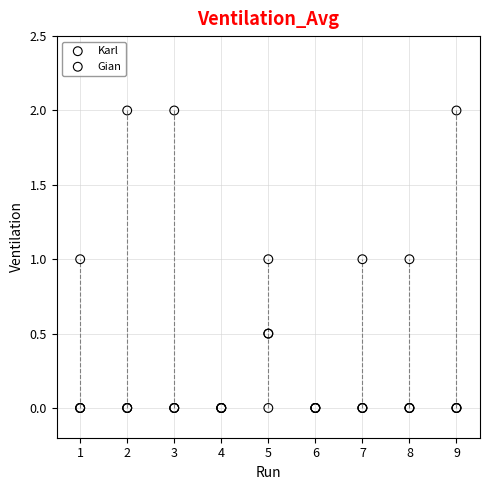

What are all the series names shown in the legend?

Karl, Gian